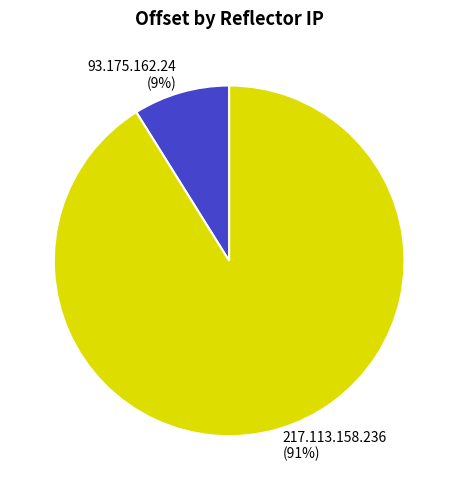

Approximately how many times larger is the value at 93.175.162.24 compared to 217.113.158.236?

0.1